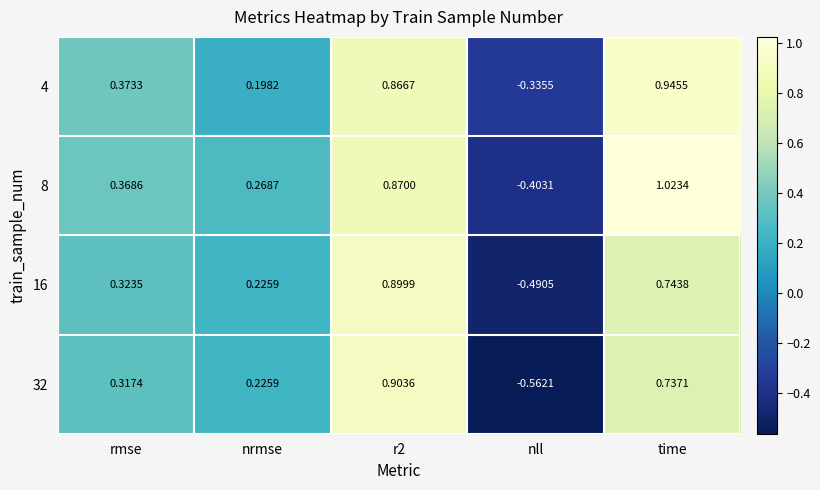

Where is 32 nearest to the value 0?

nrmse